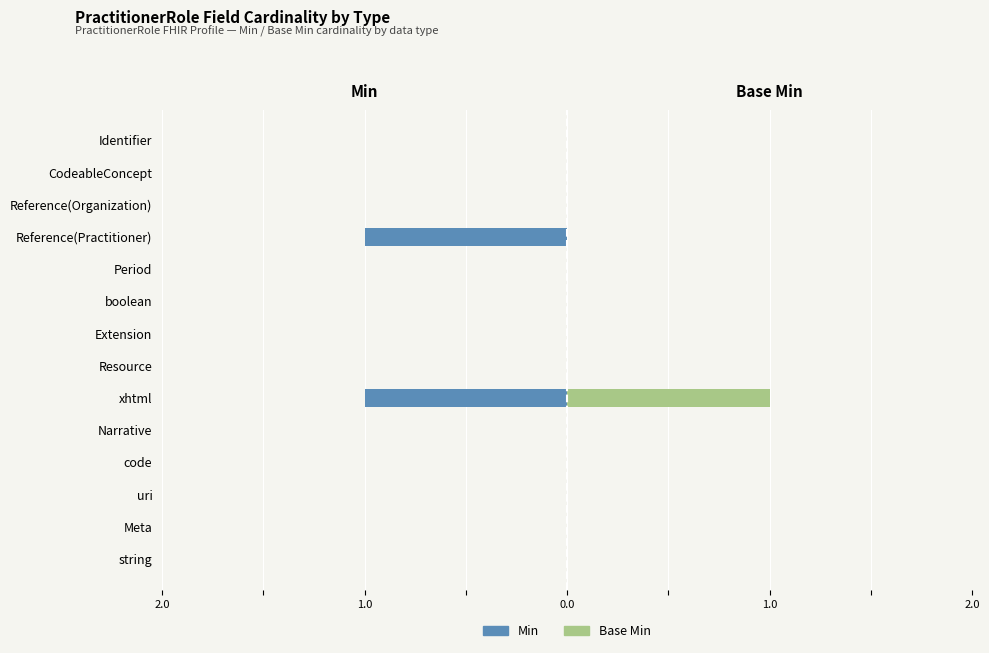

Does the chart contain stacked bars?

No